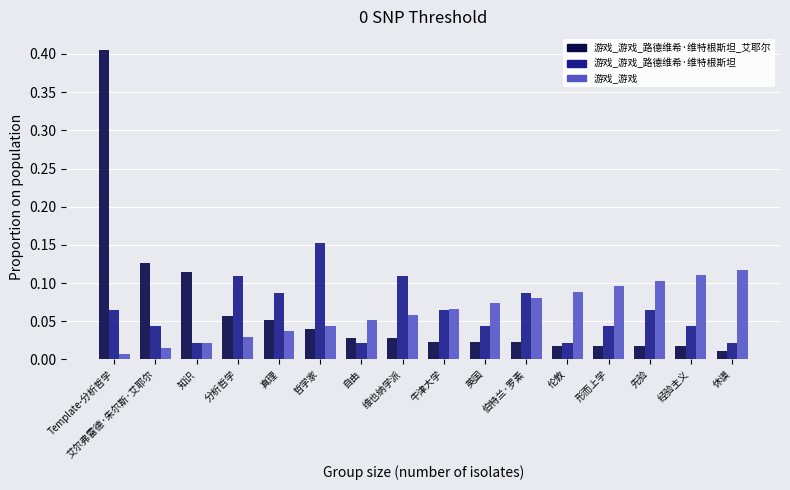

What are all the series names shown in the legend?

游戏_游戏_路德维希·维特根斯坦_艾耶尔, 游戏_游戏_路德维希·维特根斯坦, 游戏_游戏